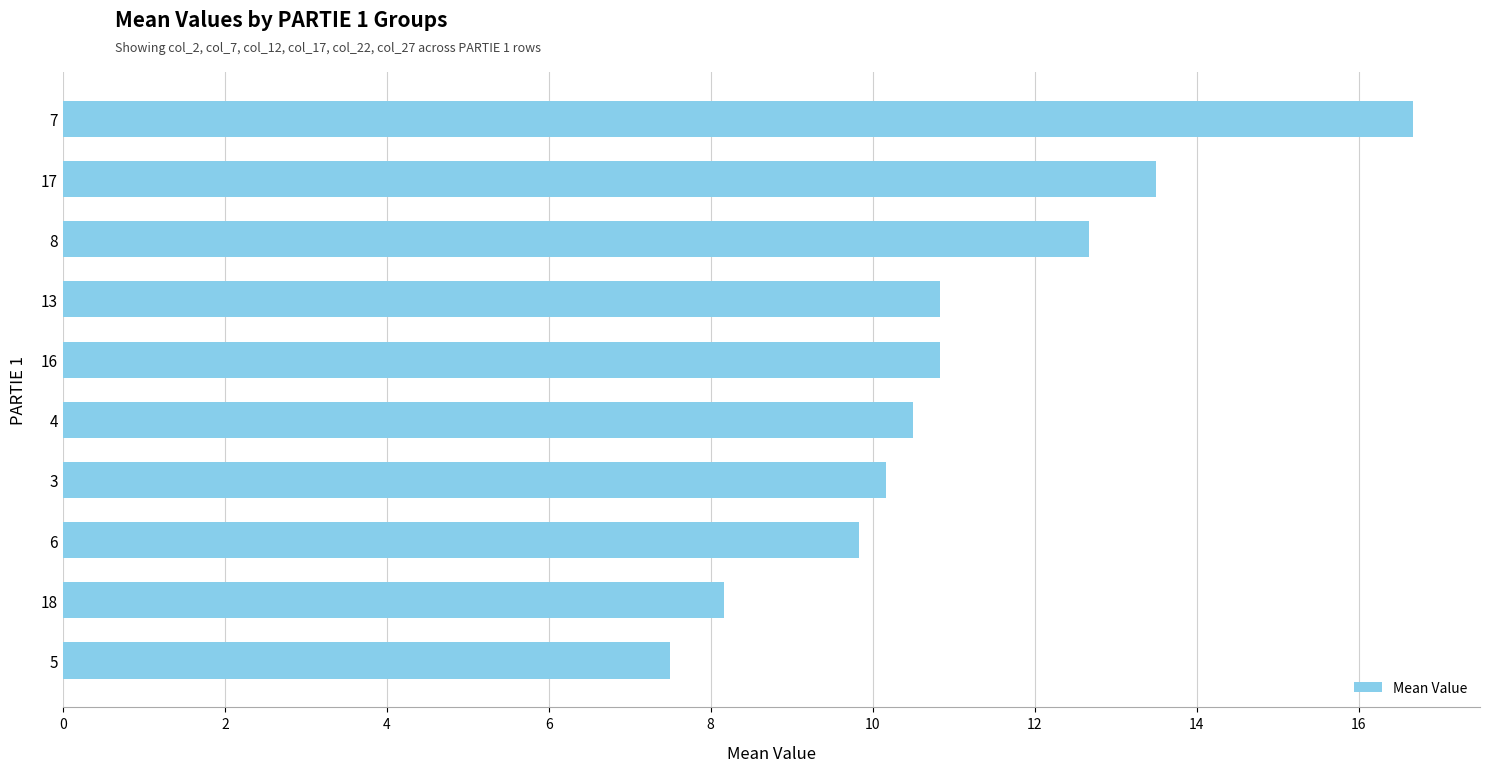

The value at 8 is 6.8. True or false?

False